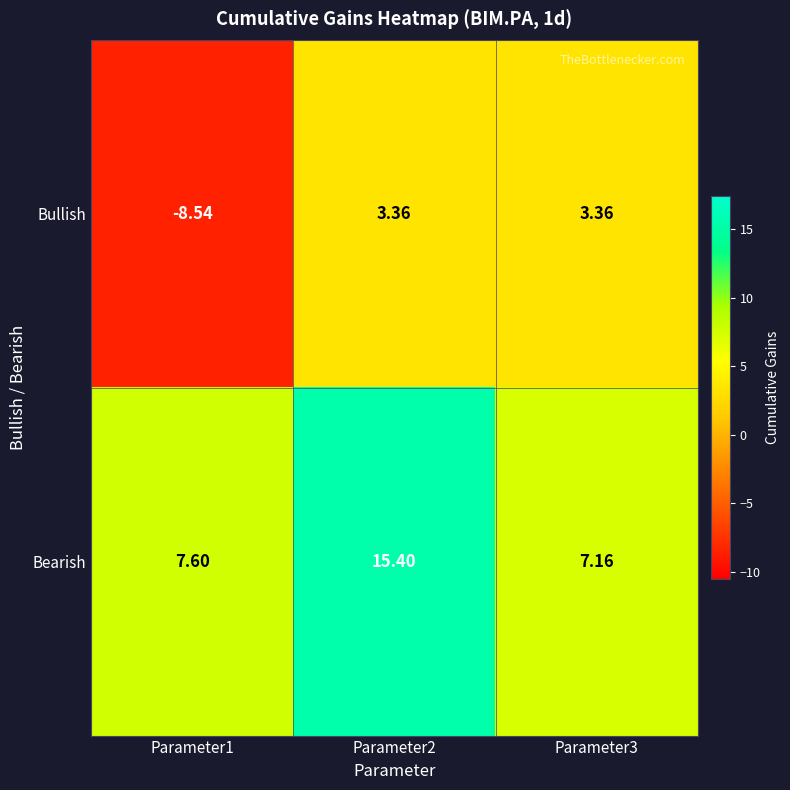

Rank the series by their maximum value, from highest to lowest.

Bearish, Bullish